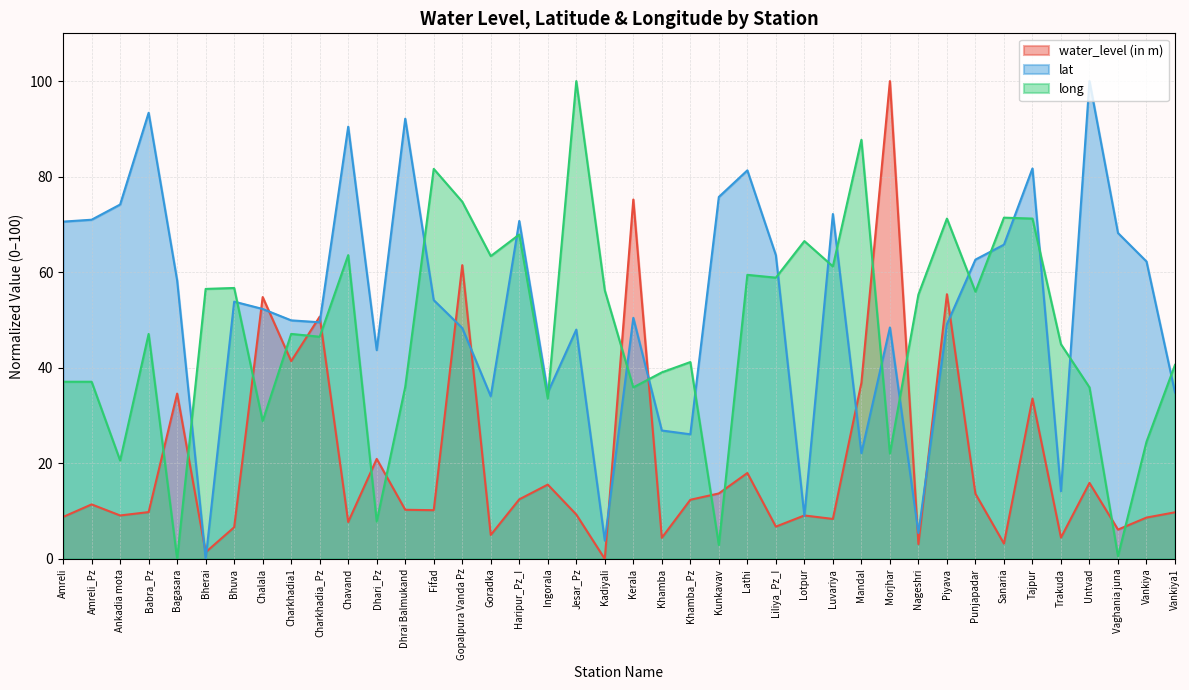

Which series changed the most between Punjapadar and Tajpur?

water_level (in m)